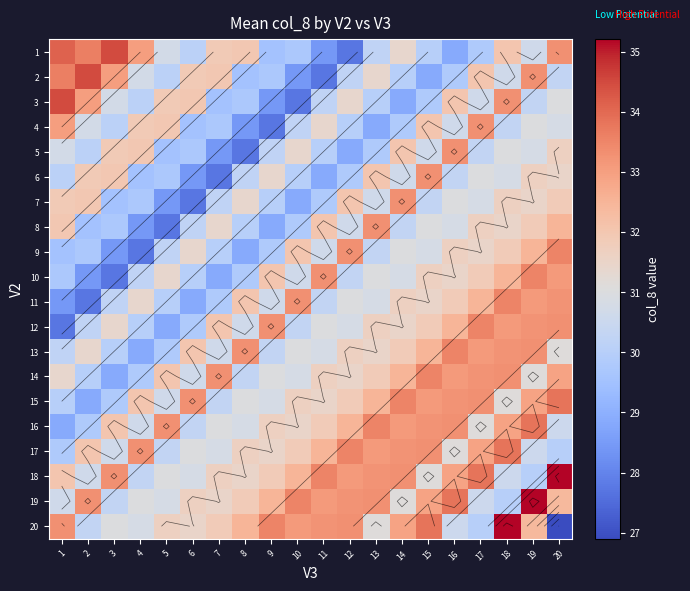

Rank the series by their maximum value, from highest to lowest.

18, 19, 20, 1, 2, 3, 15, 16, 17, 9, 10, 11, 12, 13, 14, 4, 5, 6, 7, 8